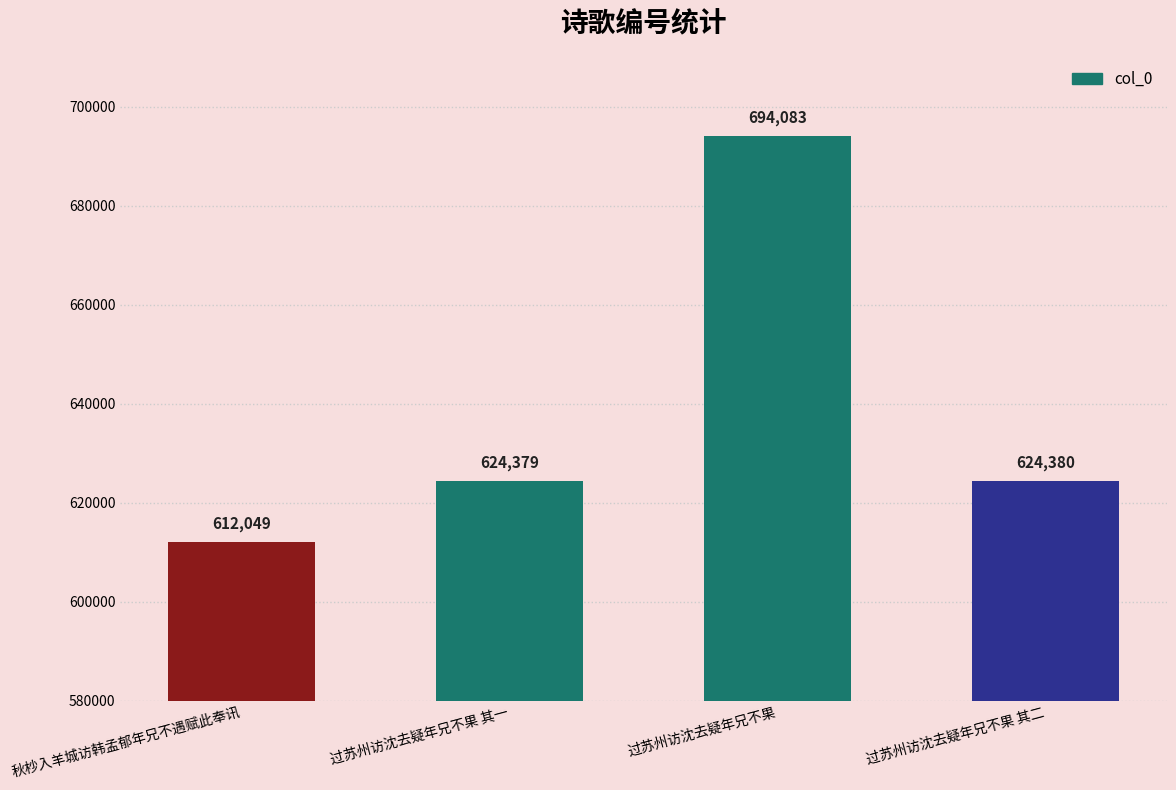

What is the difference between the second highest and second lowest values?

1